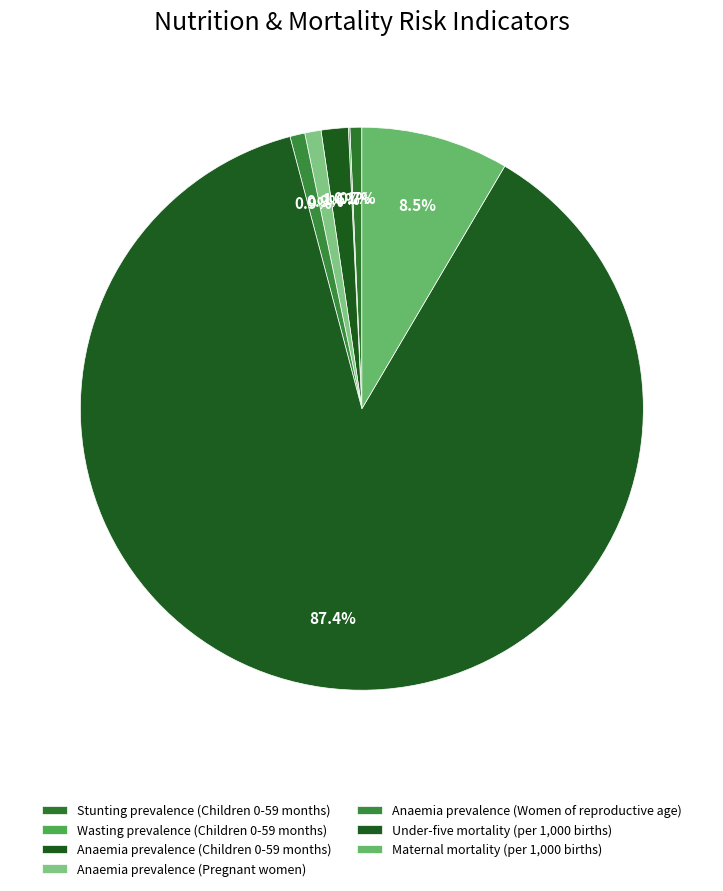

To the nearest percent, what portion does Under-five mortality (per 1,000 births) represent?

87%